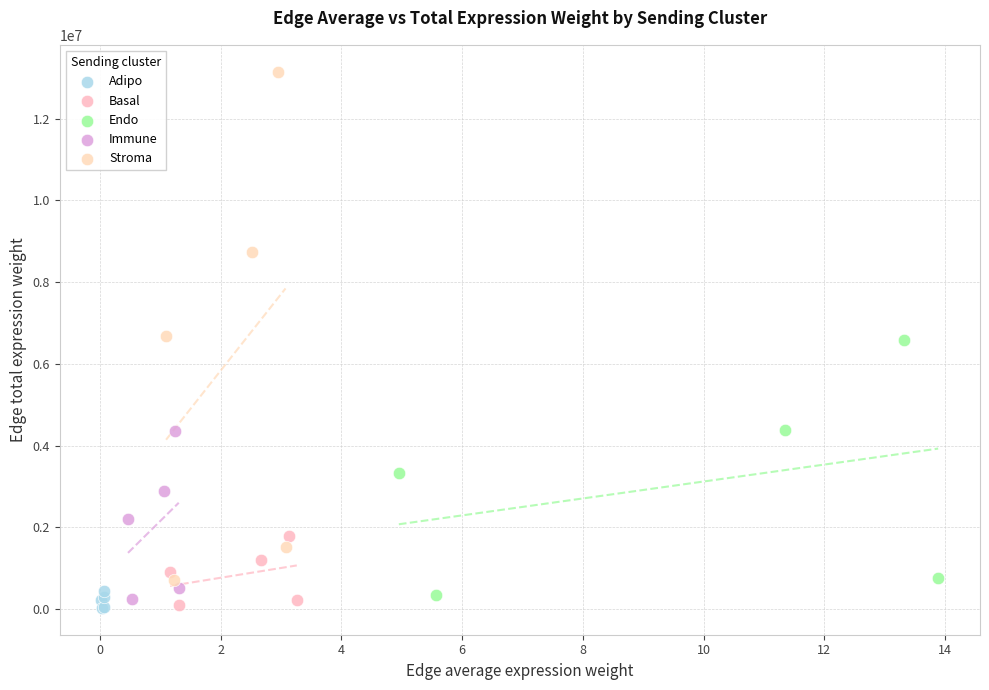

Which series reaches the maximum Y coordinate?

Stroma